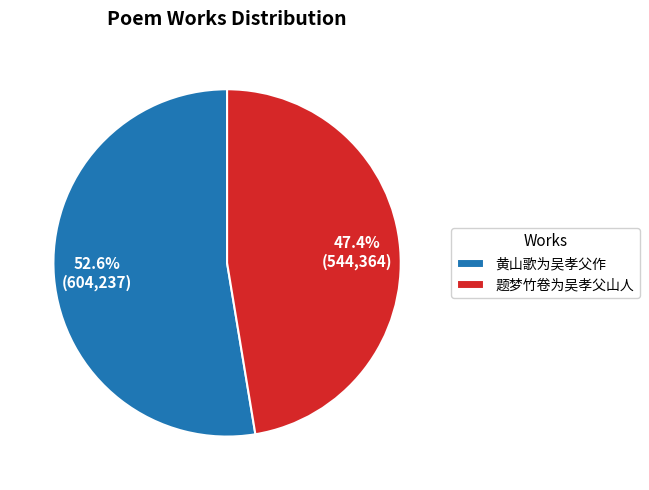

The 题梦竹卷为吴孝父山人 slice represents 35% of the pie. True or false?

False